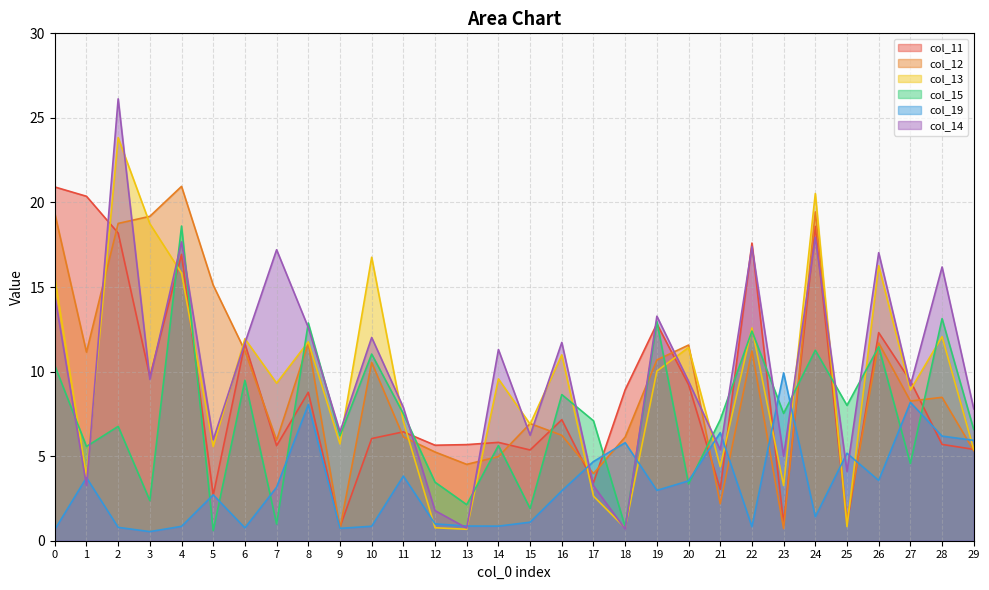

What is the value of the col_14 point at the 20th from the left?

13.3